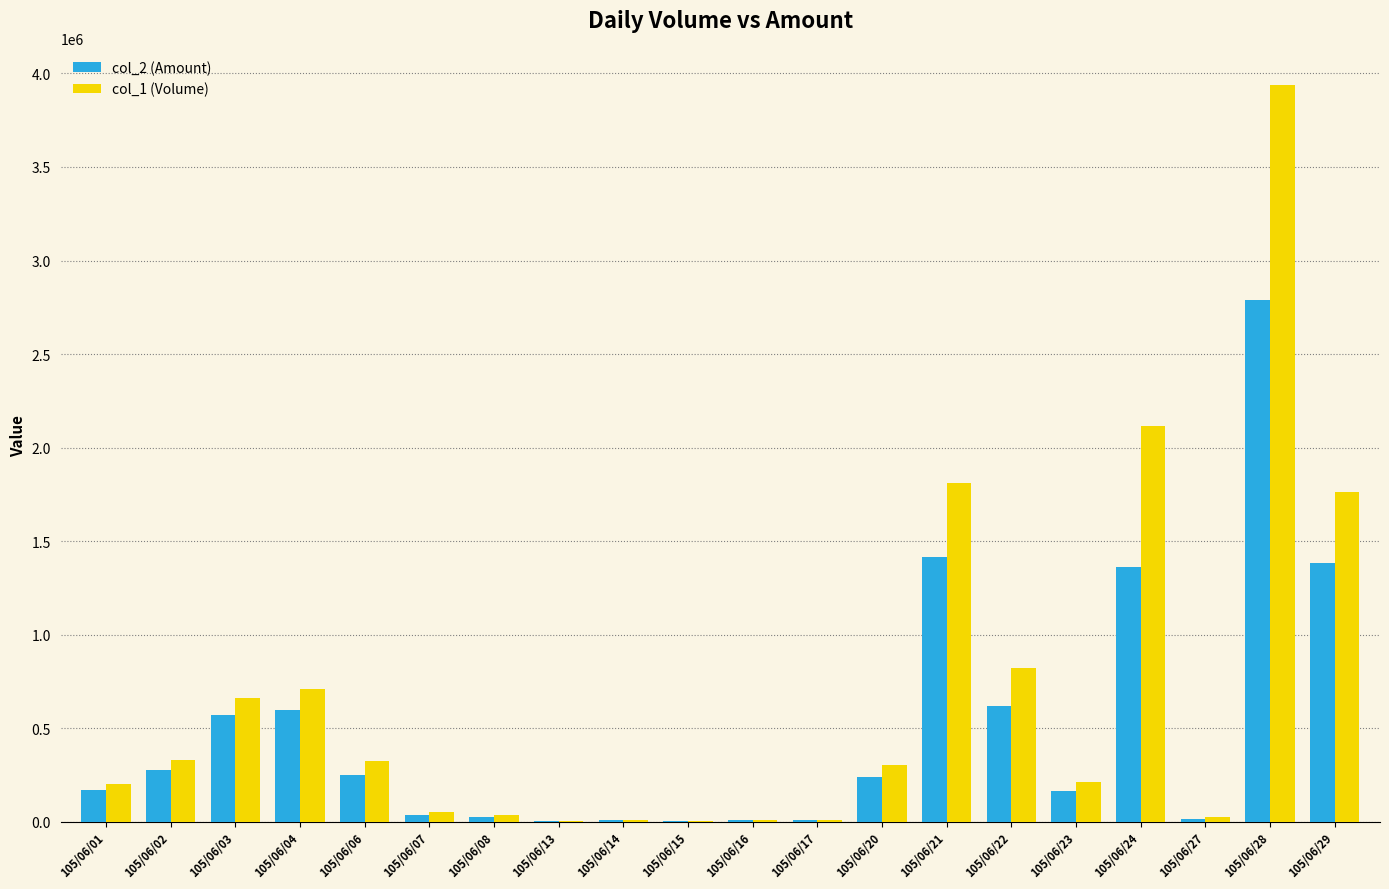

What is the sum of the col_2 (Amount) values at 105/06/20 and 105/06/13?

240540